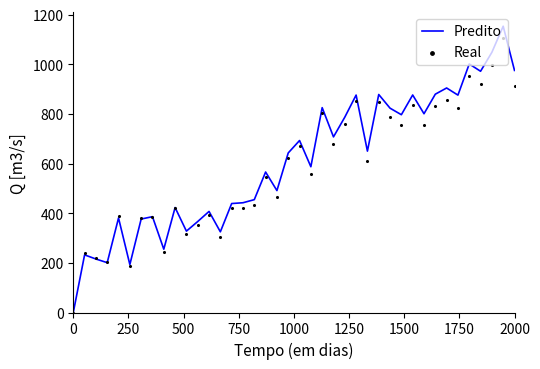

What are all the series names shown in the legend?

Predito, Real